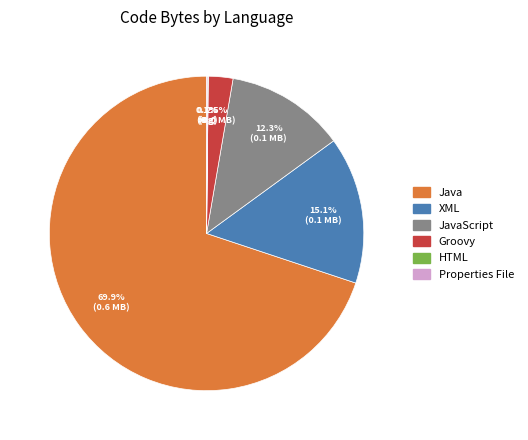

Does JavaScript represent more than half of the total?

No